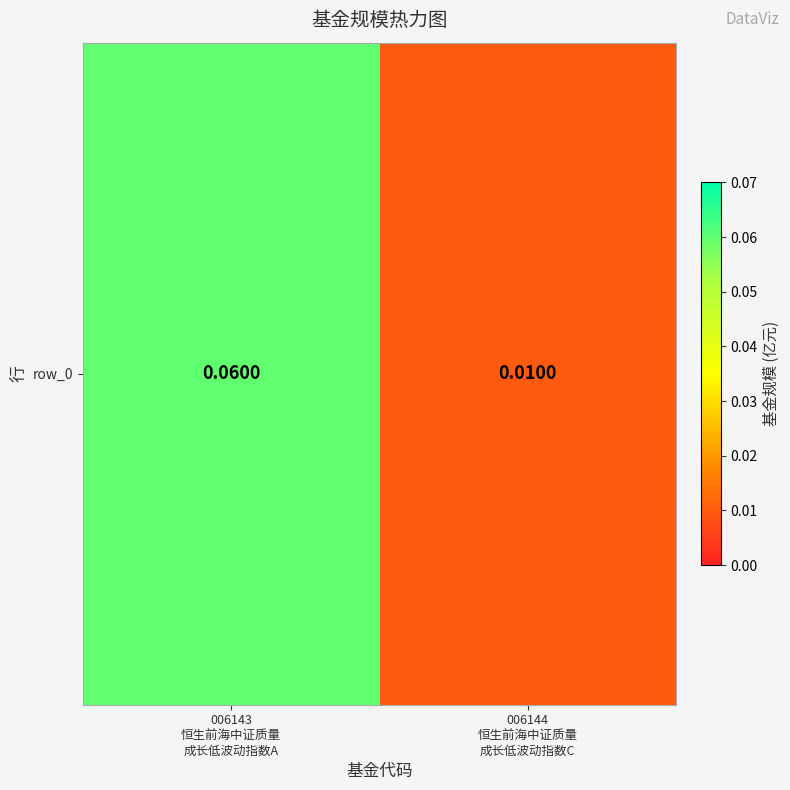

Reading left to right, extract all data points from this chart.

0.1	0.0